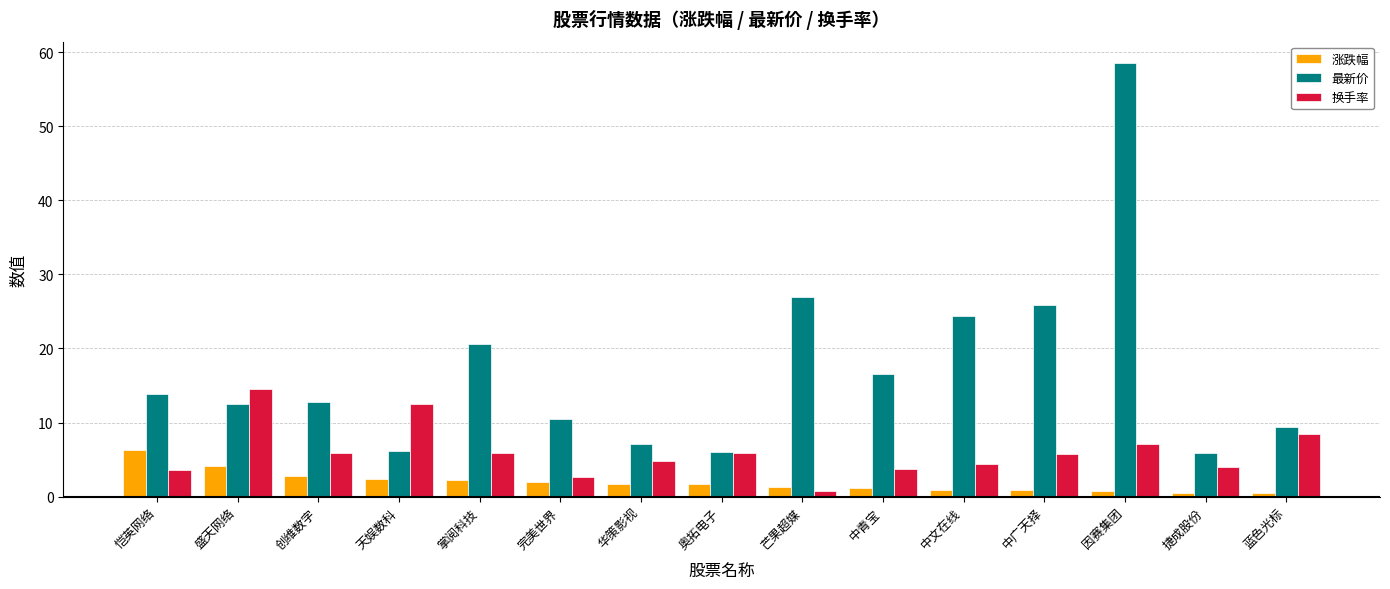

At which label does 涨跌幅 reach its peak?

恺英网络